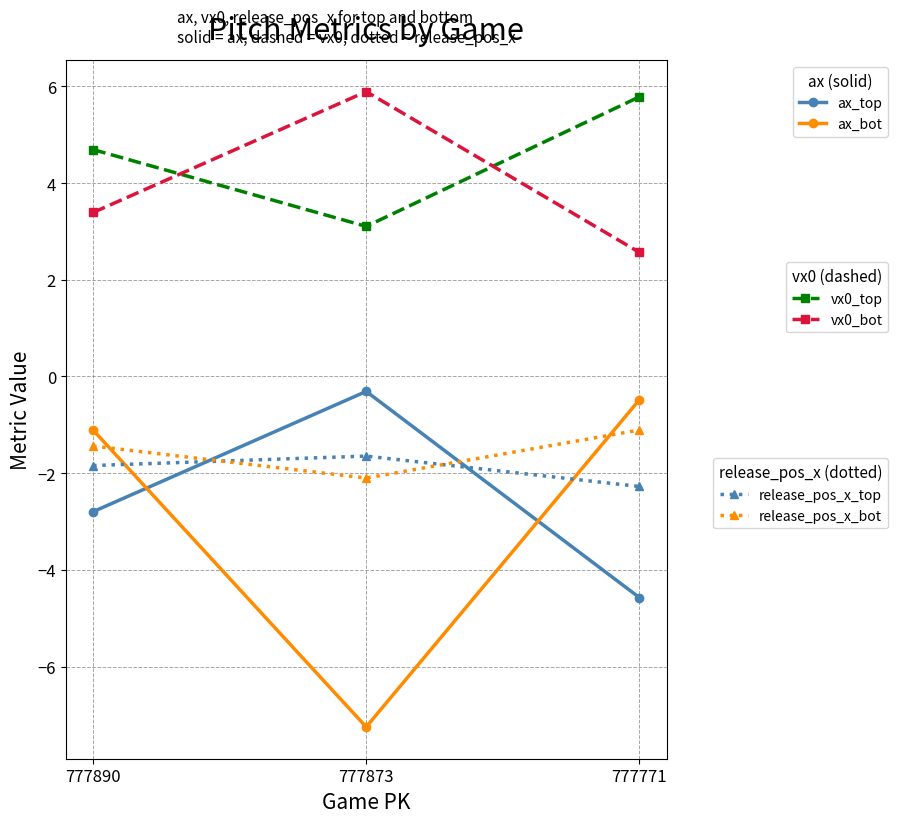

What is the total value across all series at 777890?

0.9